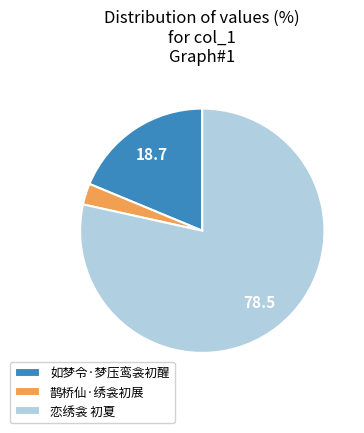

Which slice is the smallest?

鹊桥仙·绣衾初展